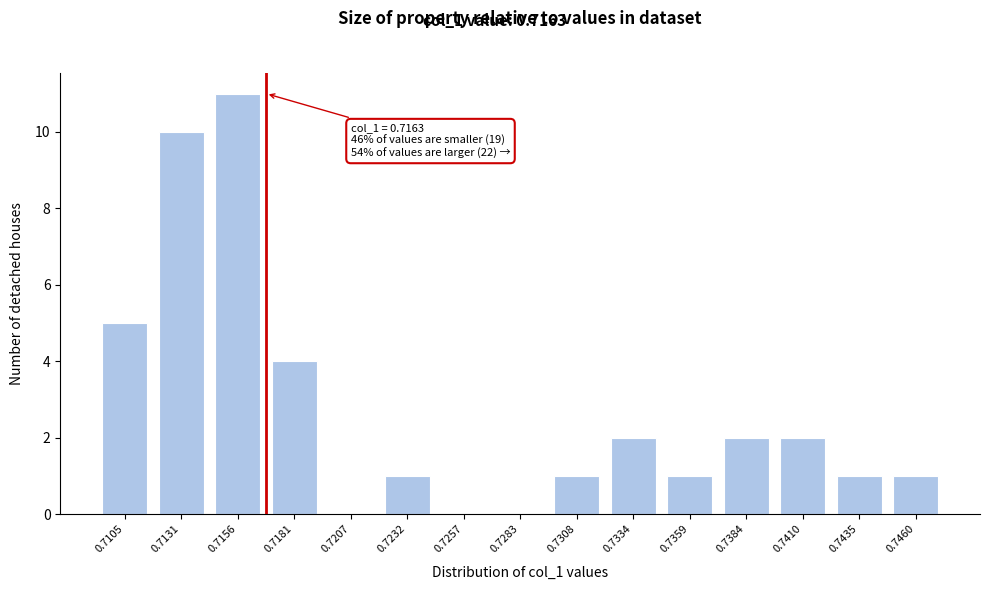

Reading right to left, transcribe all the data shown in this chart.

0.7460=1	0.7435=1	0.7410=2	0.7384=2	0.7359=1	0.7334=2	0.7308=1	0.7283=0	0.7257=0	0.7232=1	0.7207=0	0.7181=4	0.7156=11	0.7131=10	0.7105=5